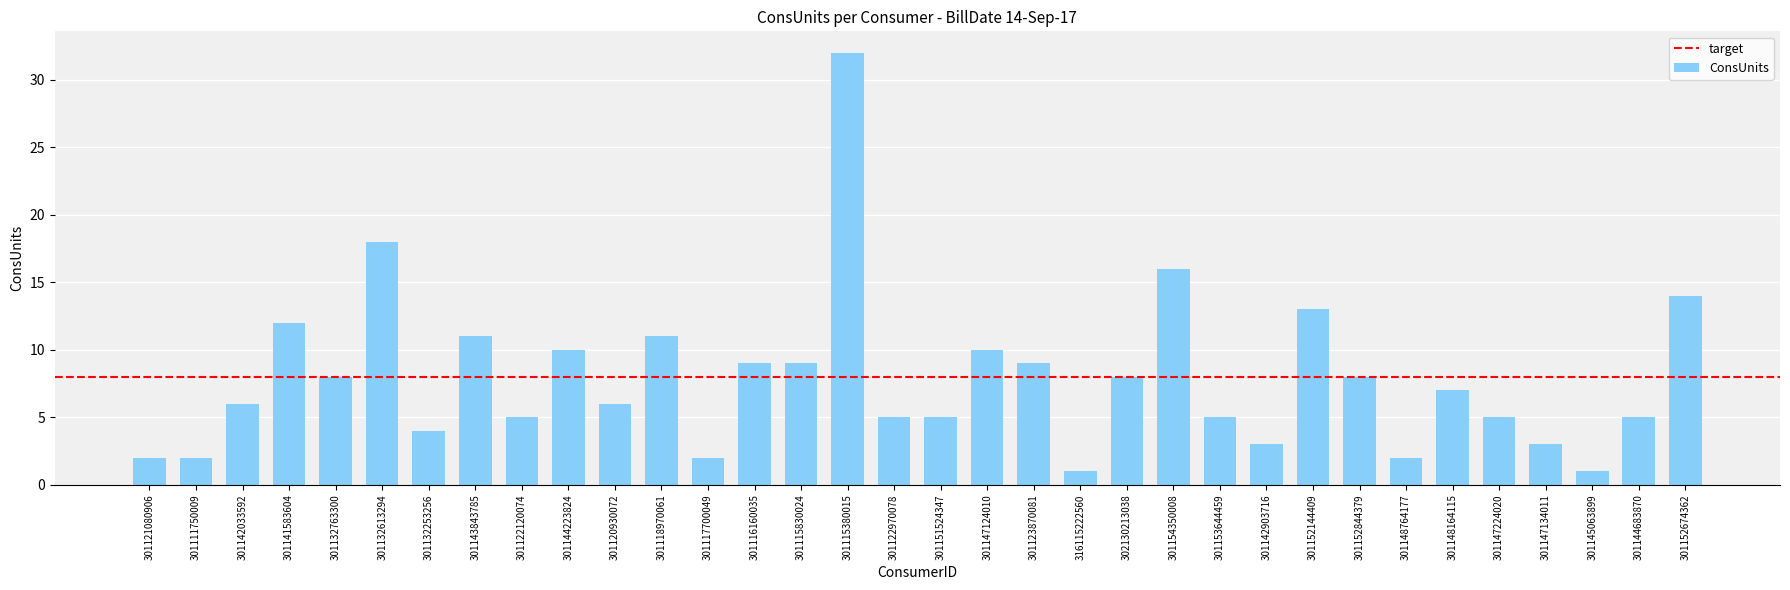

How many values are below 7?

17